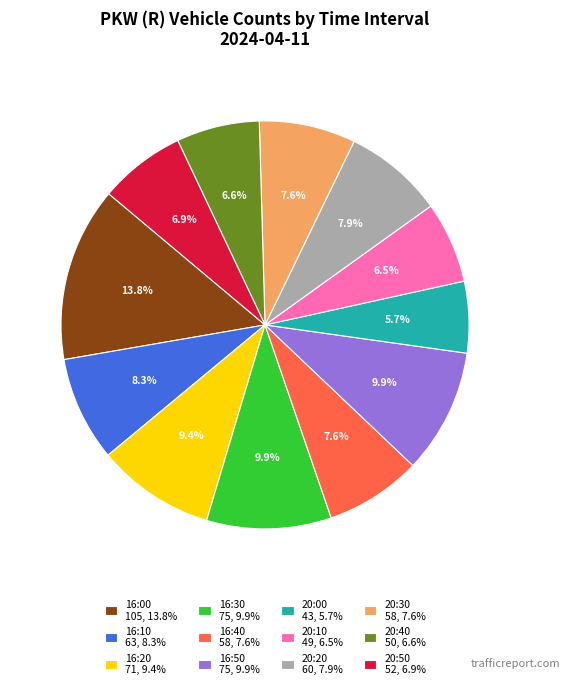

Does 16:30 75, 9.9% represent more than half of the total?

No